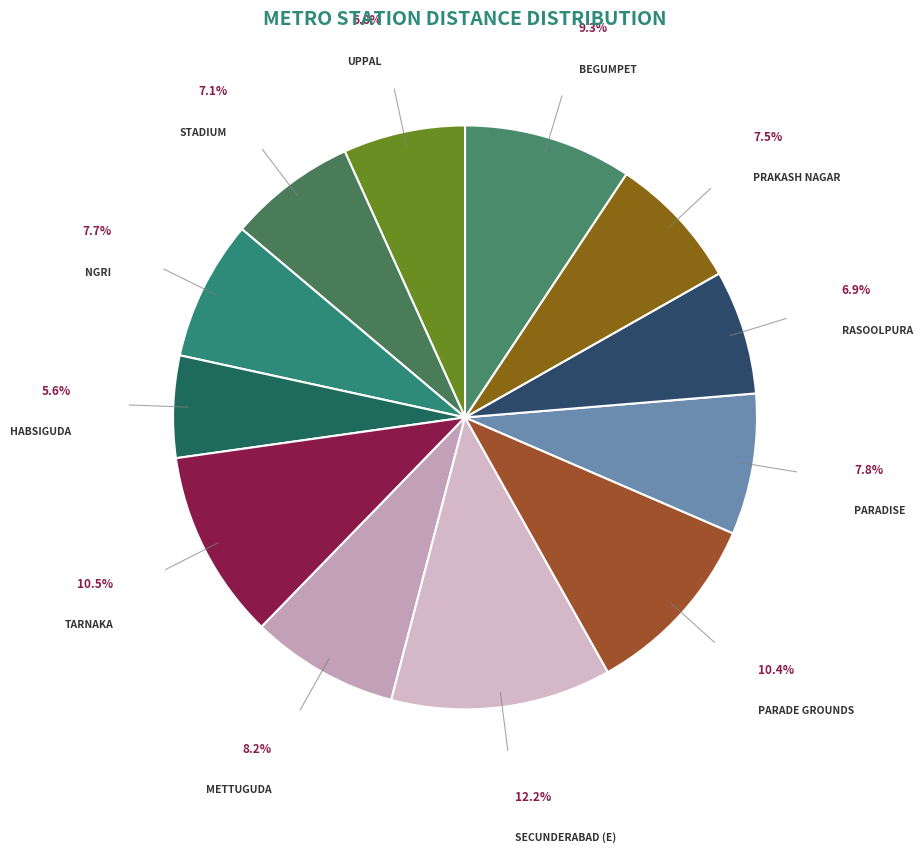

How many slices are in this pie chart?

12